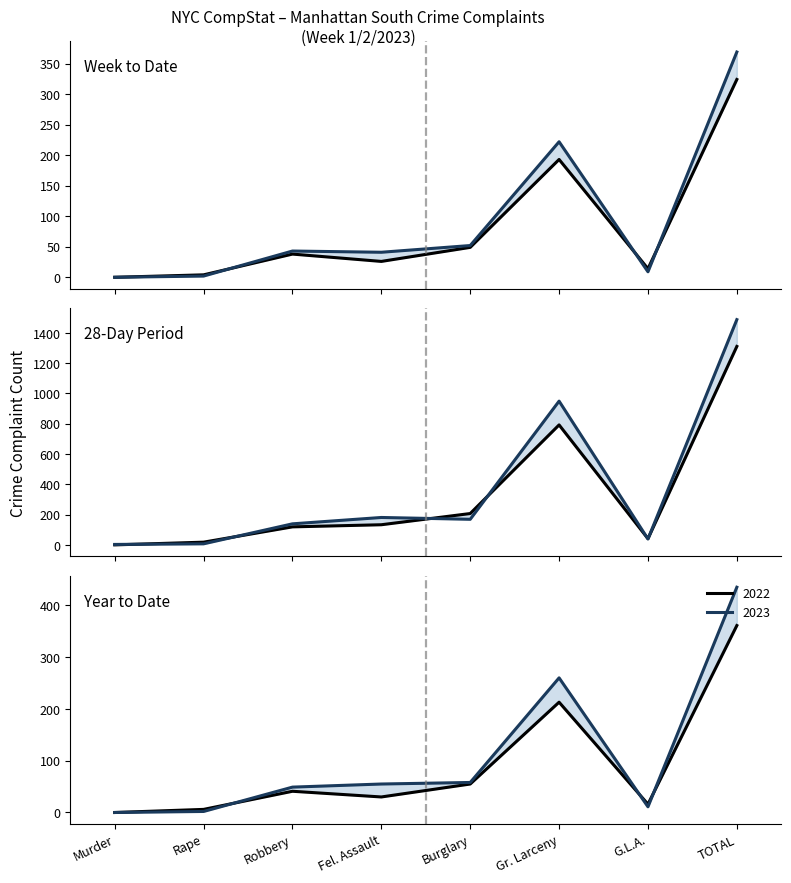

The value of YTD 2022 at Gr. Larceny is 213. True or false?

True